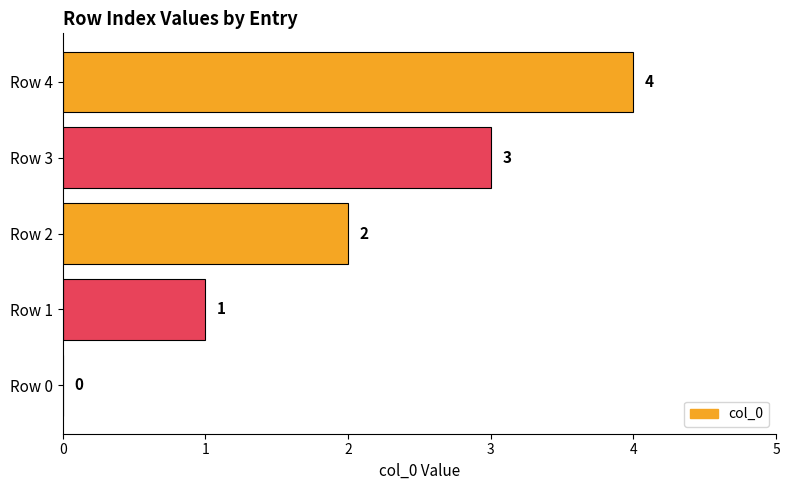

How many values are above zero?

4